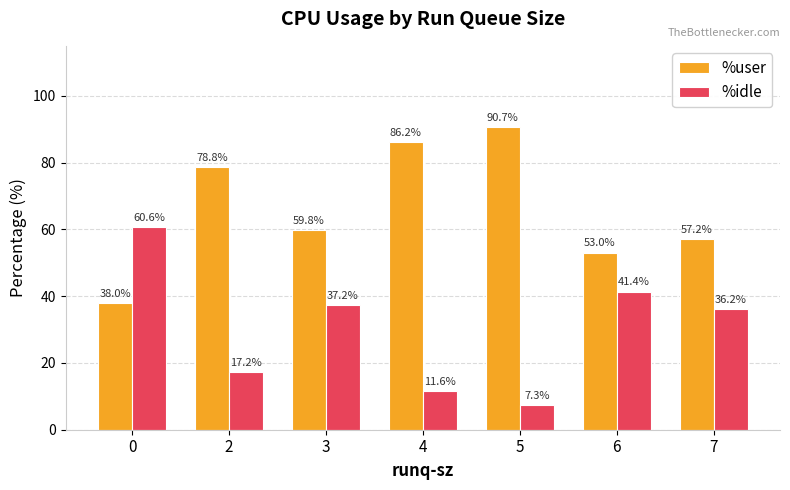

Is it true that %user equals 90.7 at 5?

True